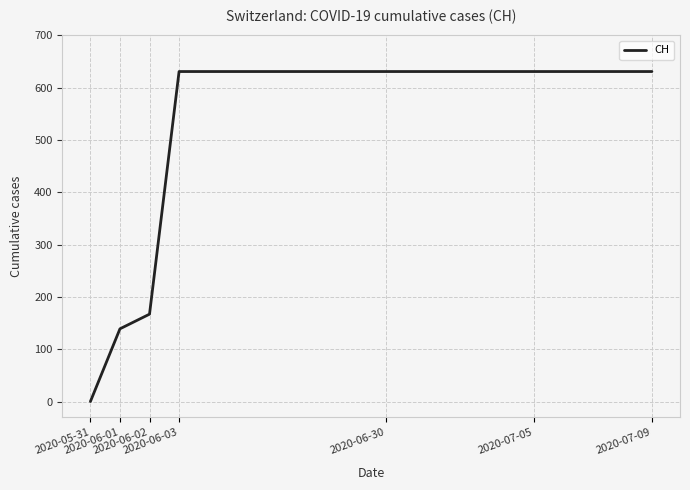

What is the difference between the second highest and second lowest values?

492